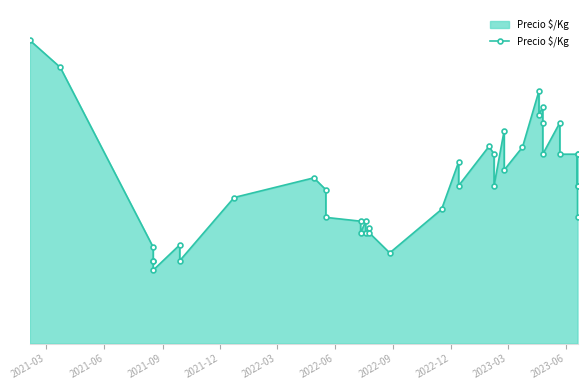

How many values are below 667?

18